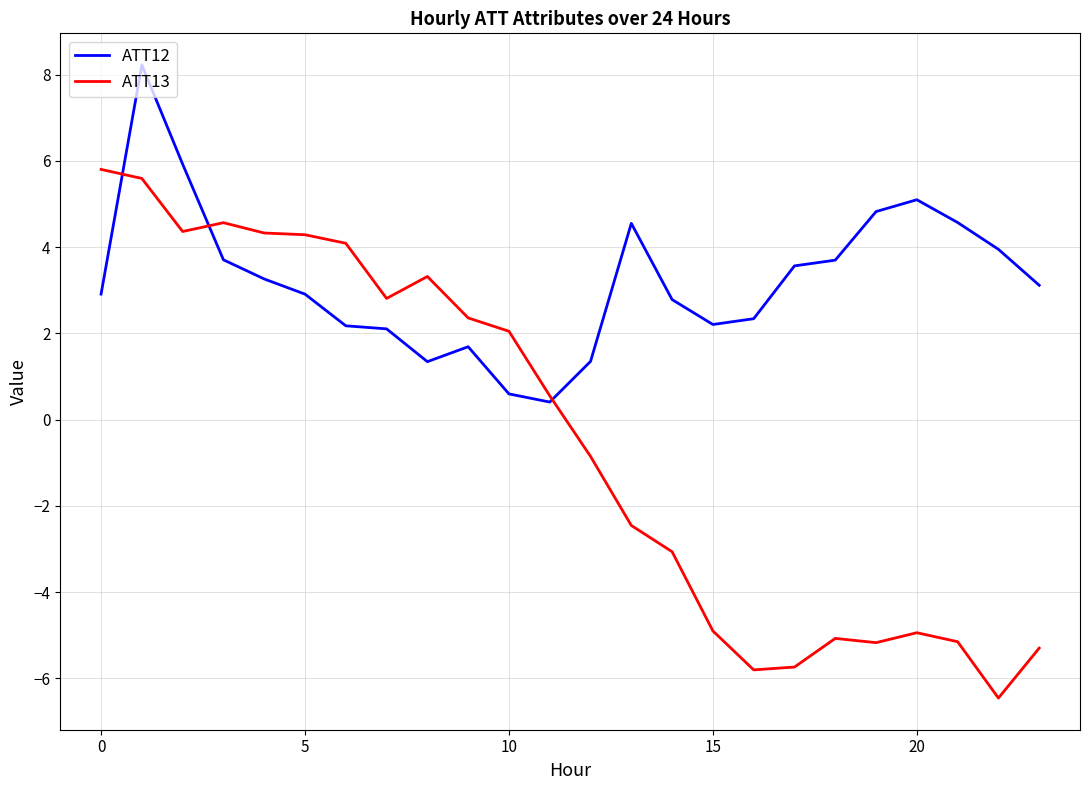

List the series in order of their peak value, lowest first.

ATT13, ATT12